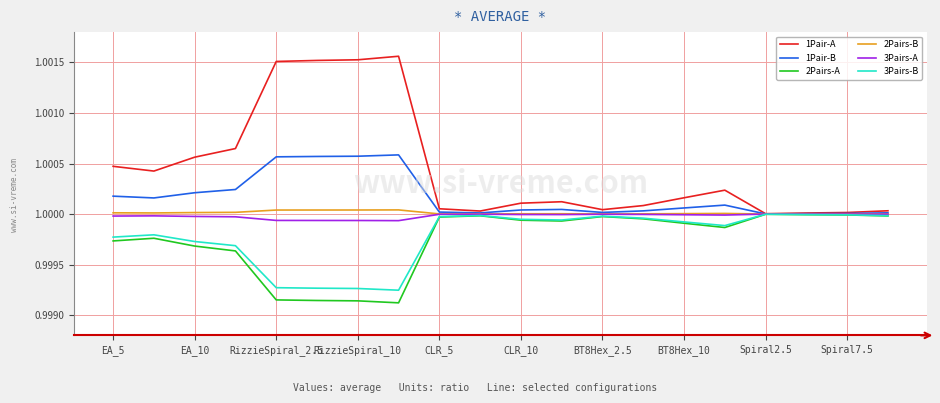

Which series has the largest total across all categories?

1Pair-A